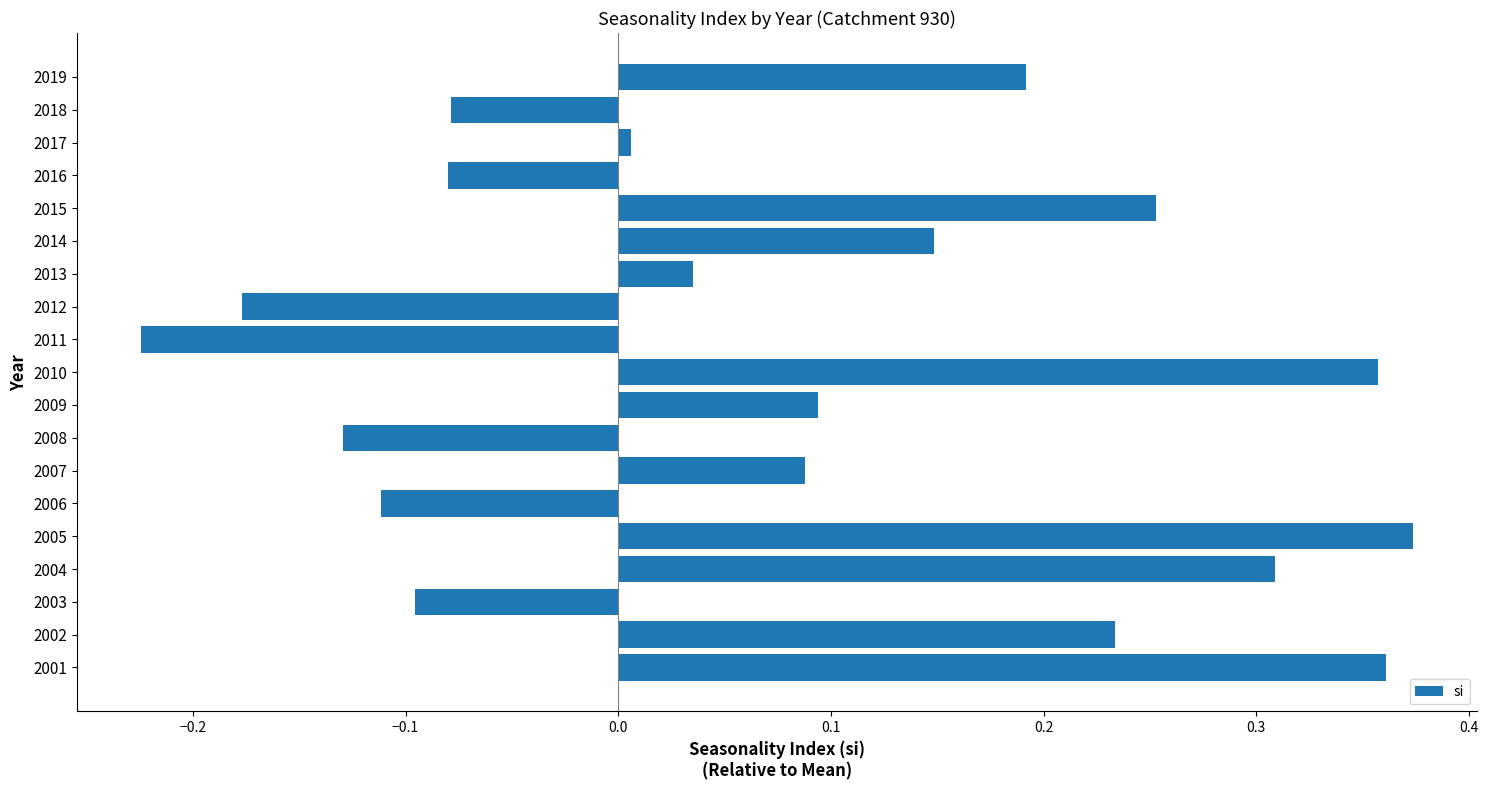

At which category does the chart reach its minimum across all series?

2011